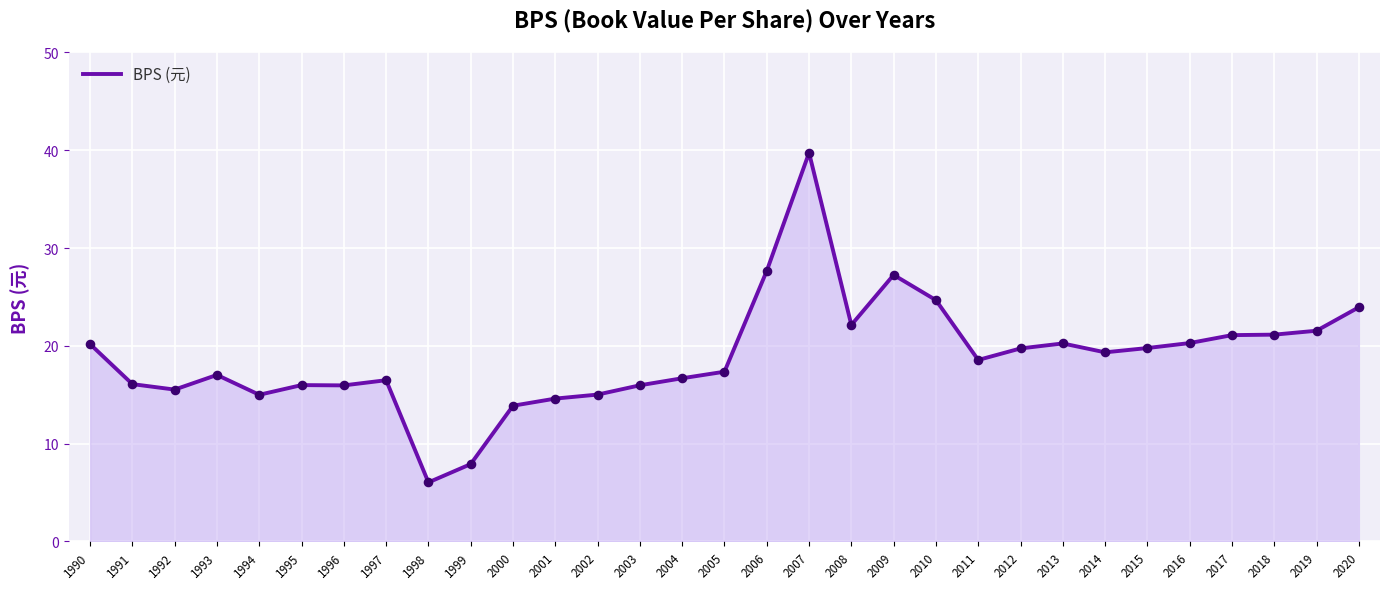

Between 2006 and 1997, which is larger?

2006